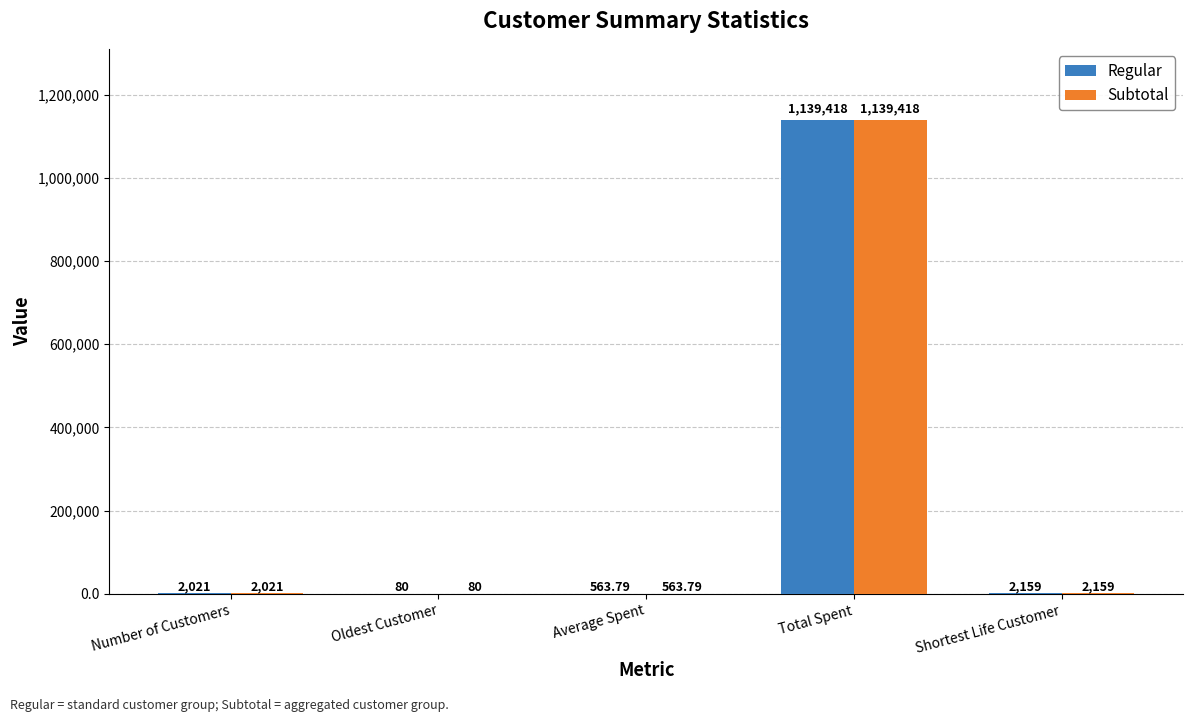

Which label corresponds to the largest value in the chart?

Total Spent